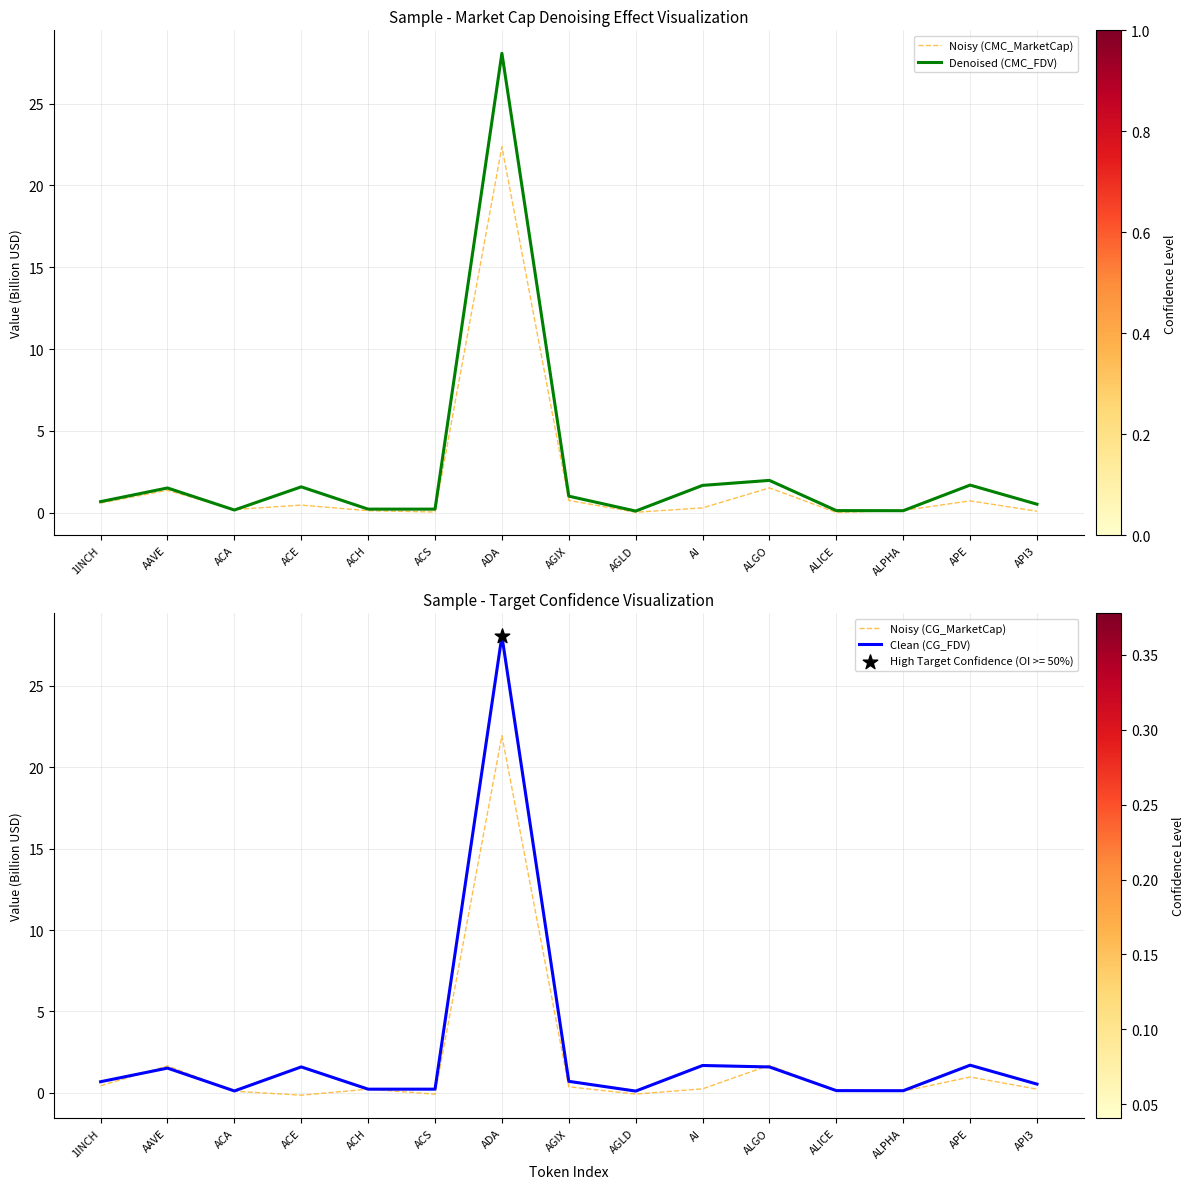

Which series reaches the minimum Y coordinate?

Noisy (CG_MarketCap)